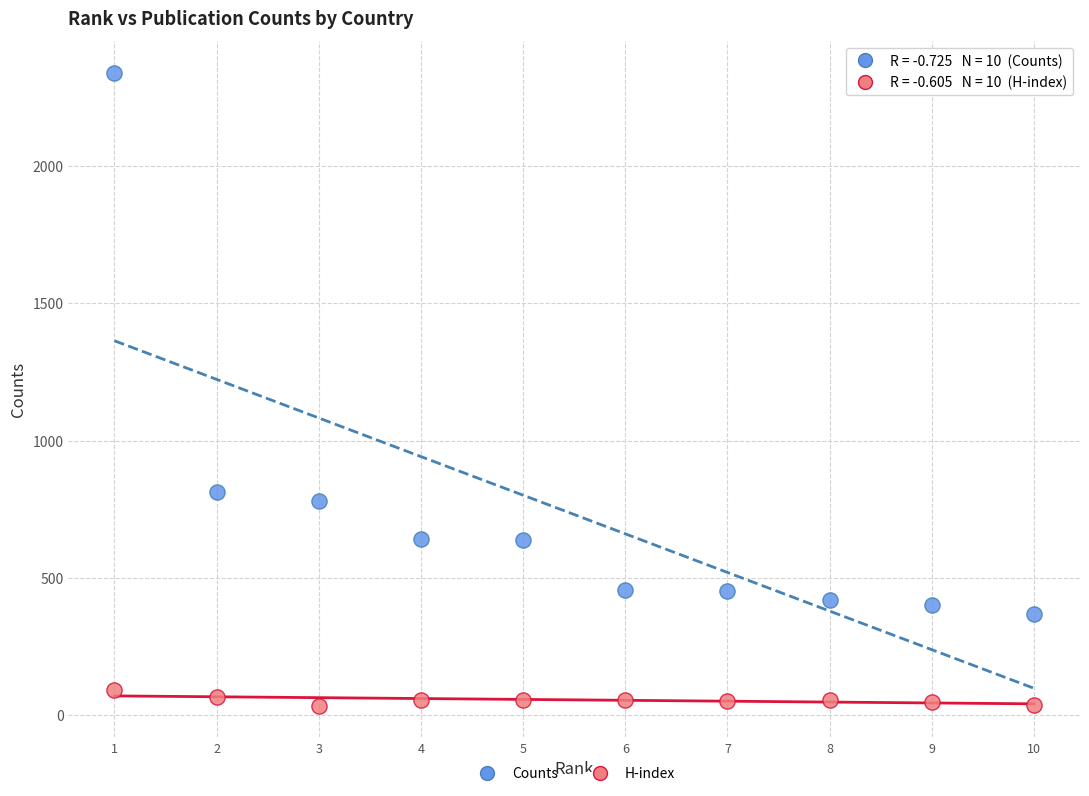

Which series has the largest Y range (max minus min)?

Counts